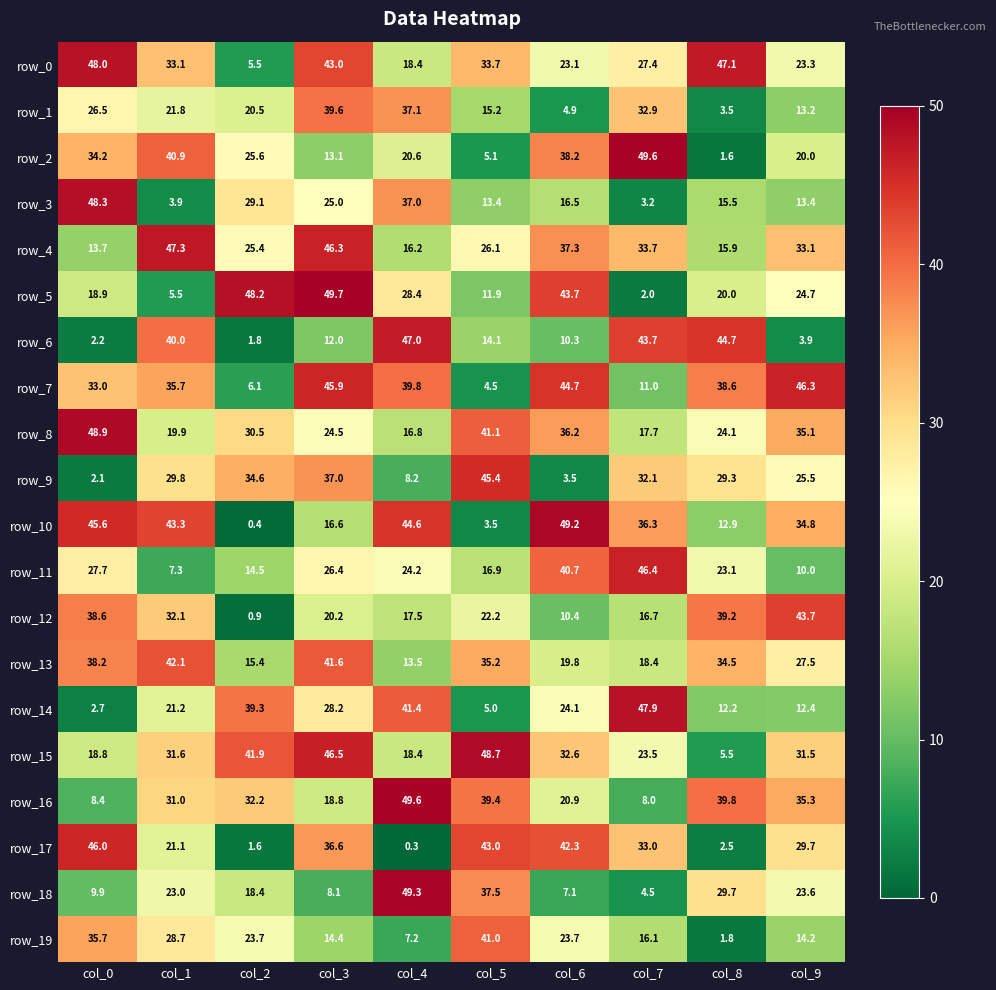

What is the smallest value displayed?

0.3